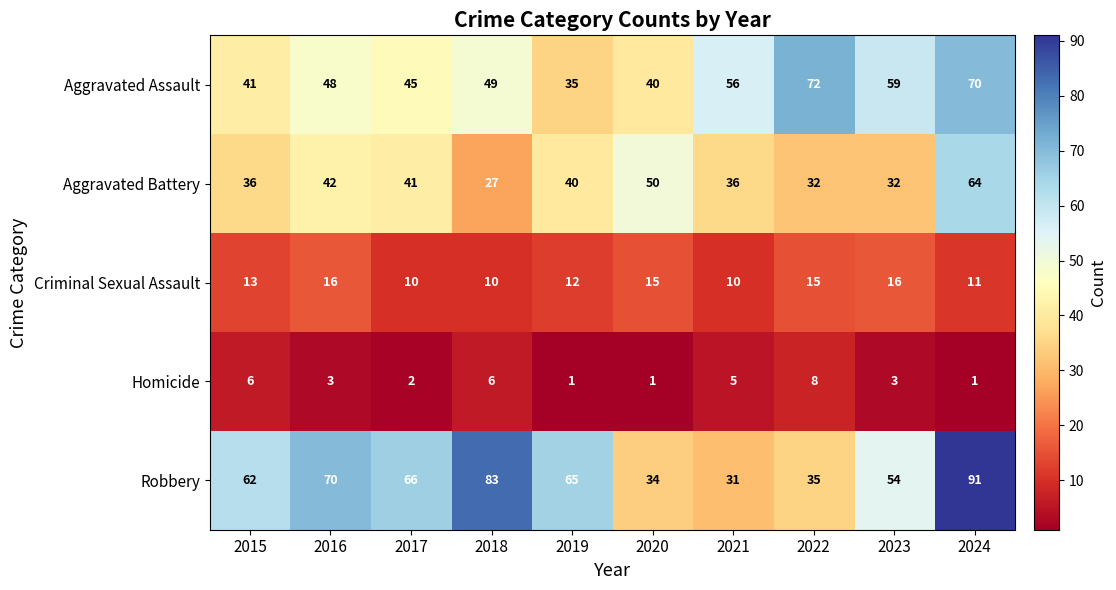

What is the average value of the Criminal Sexual Assault series?

13